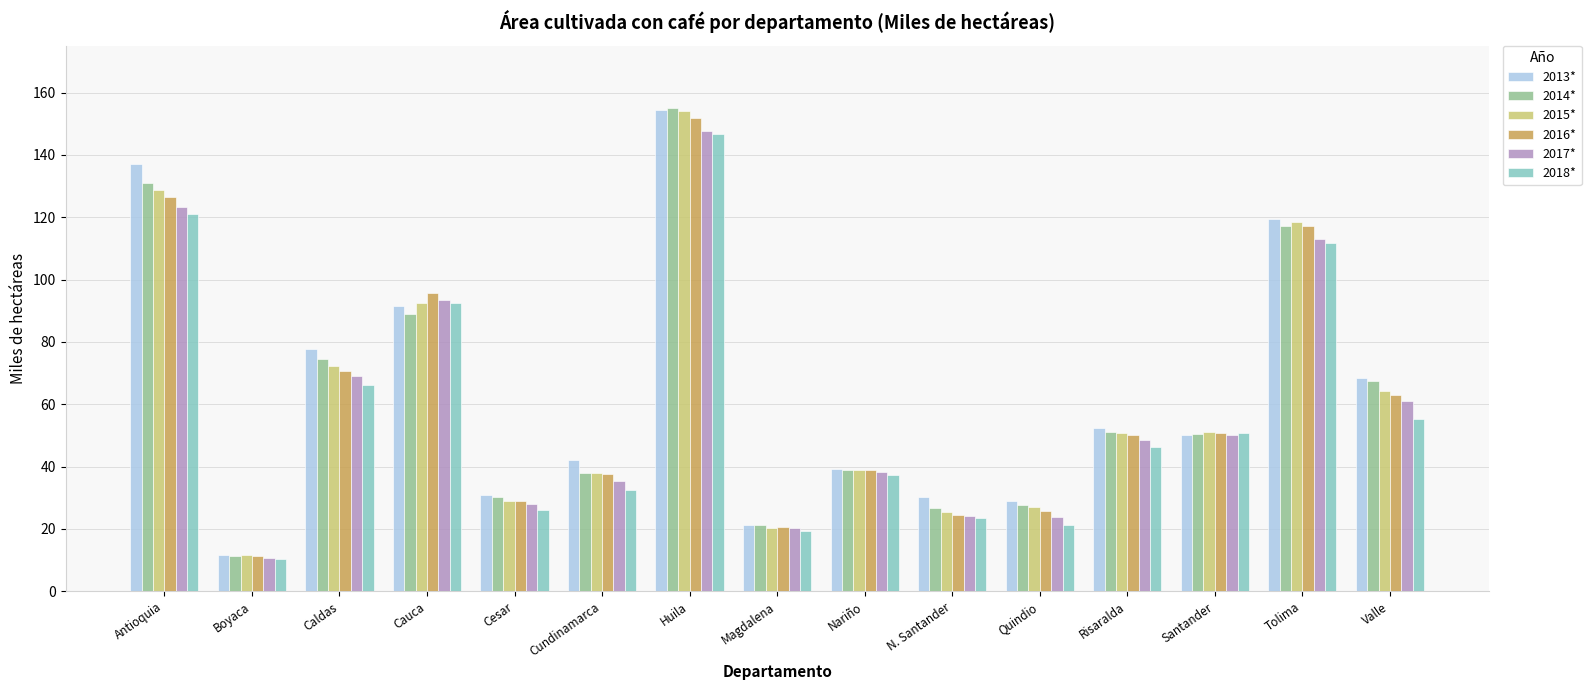

What are all the series names shown in the legend?

2013*, 2014*, 2015*, 2016*, 2017*, 2018*